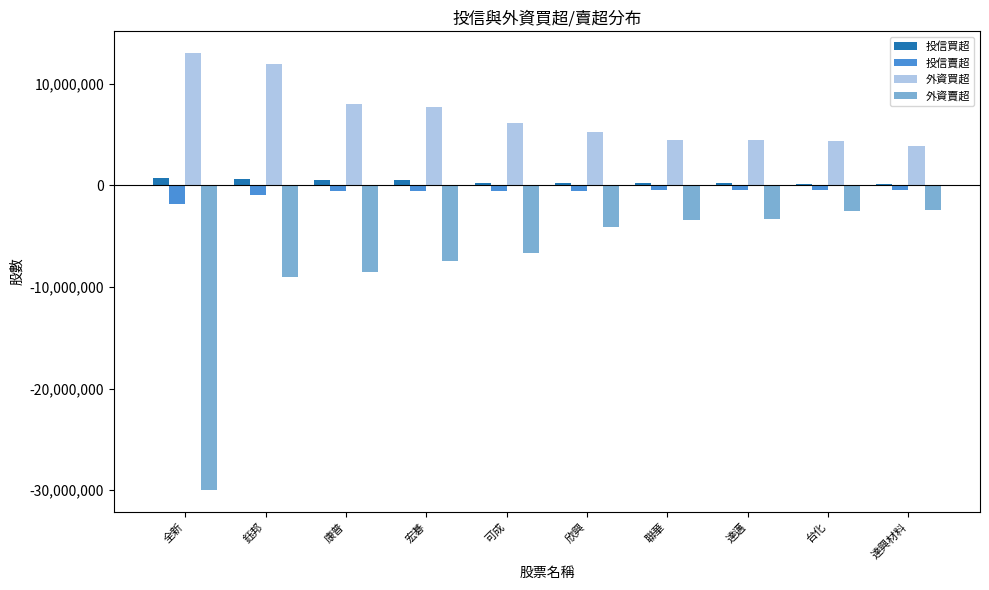

Which series has the largest range (max minus min)?

外資賣超